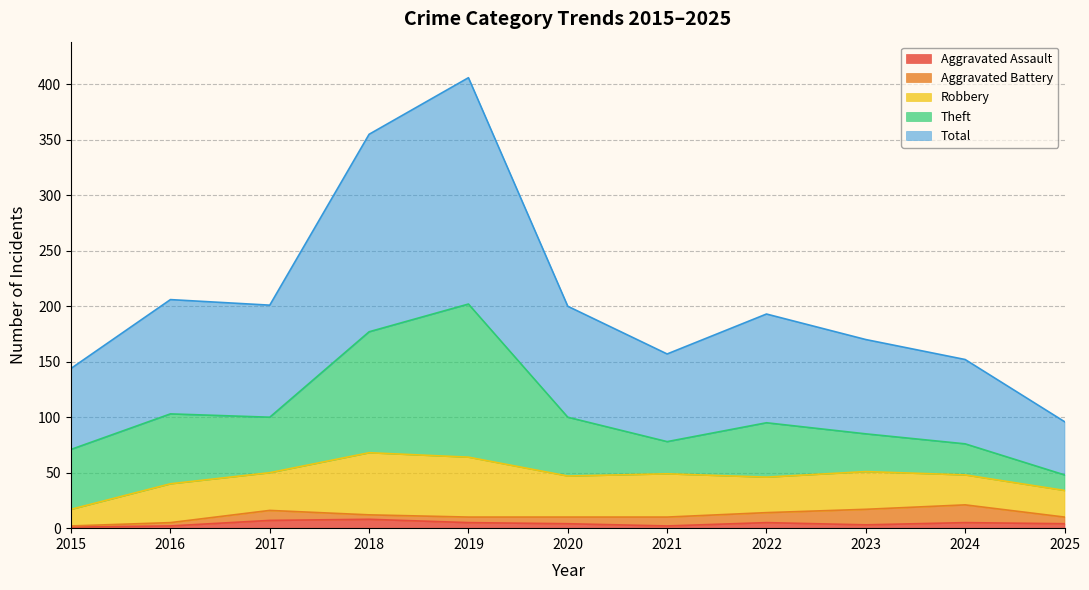

At which category does the chart reach its minimum across all series?

2015